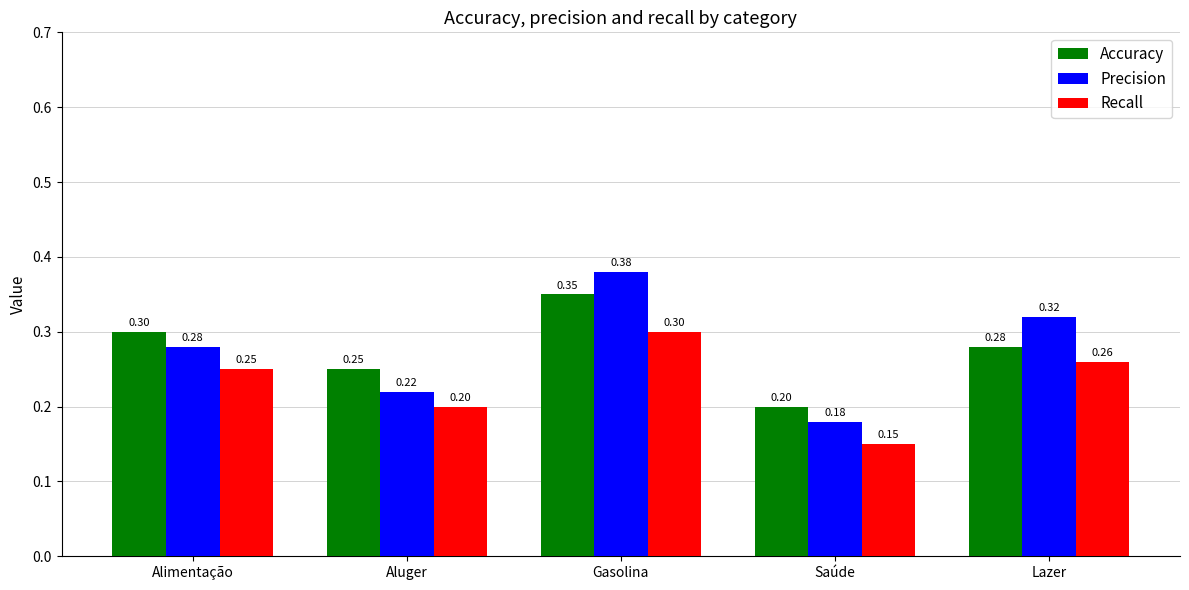

What is the sum of the Recall values at Aluger and Gasolina?

0.5